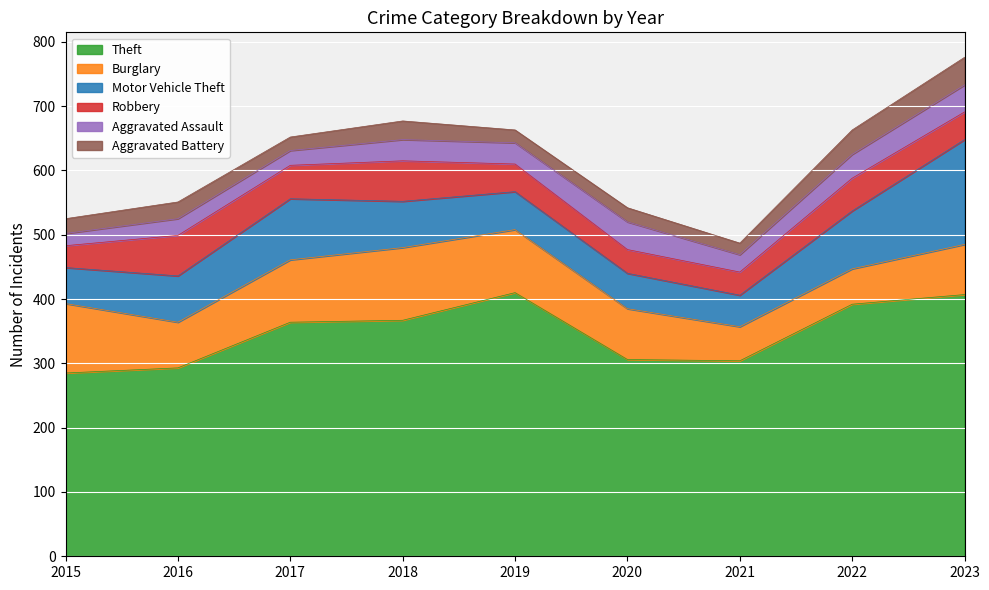

In Robbery, how many points are higher than both neighbors (excluding endpoints)?

3